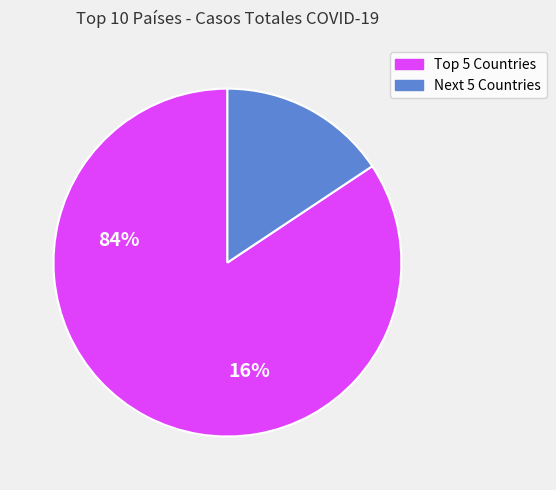

Is there a majority slice in this chart?

Yes